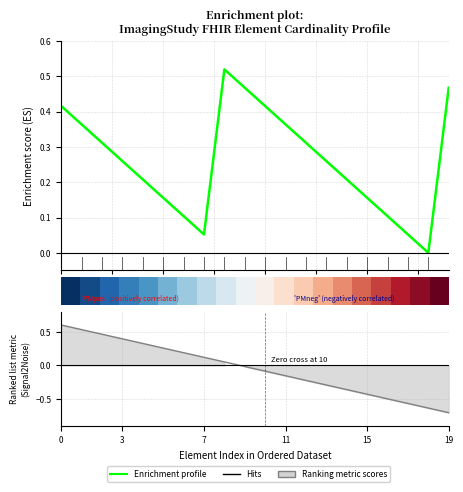

What is the sum of all Enrichment profile values?

5.2